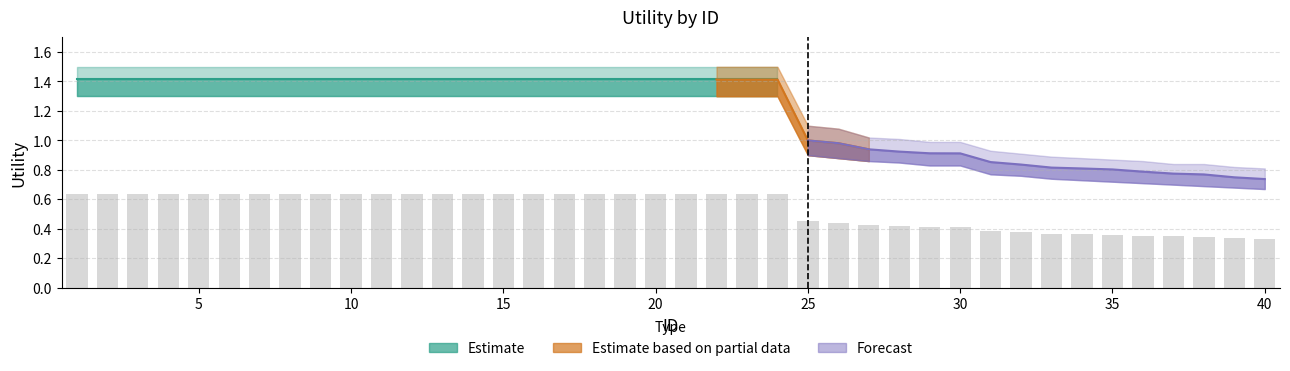

How many data points does each series have?

40